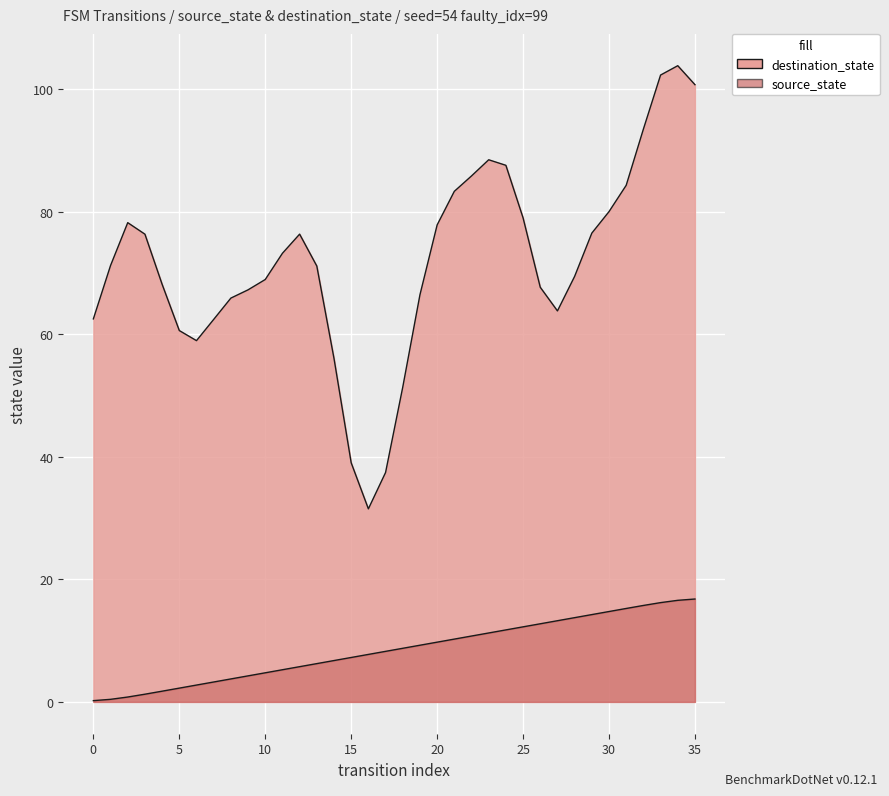

What is the sum of all values?

306.0